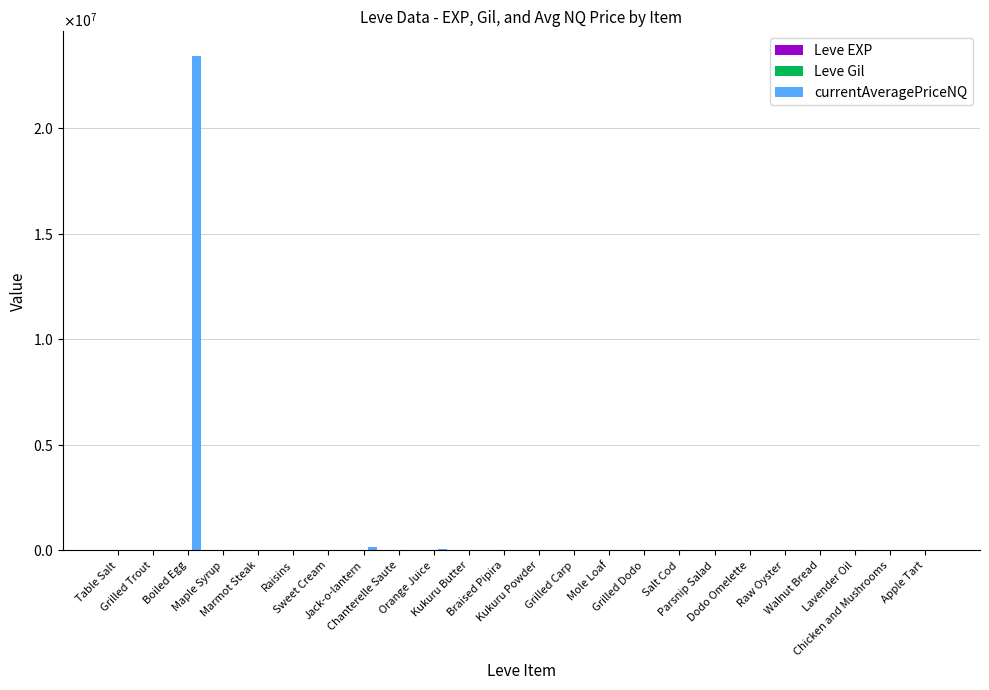

At which category is the sum across all series the highest?

Boiled Egg